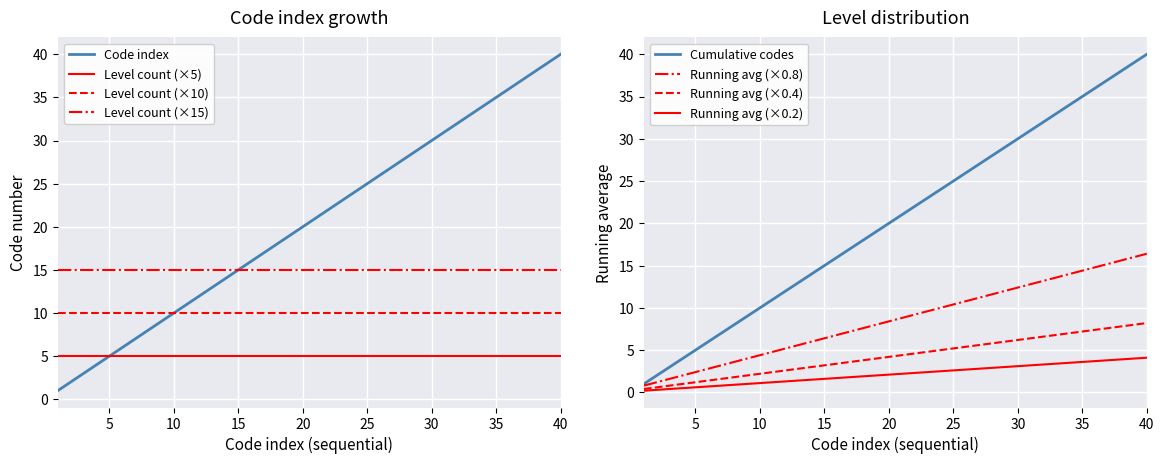

What is the difference between the Cumulative count values at 19 and 6?

13.0